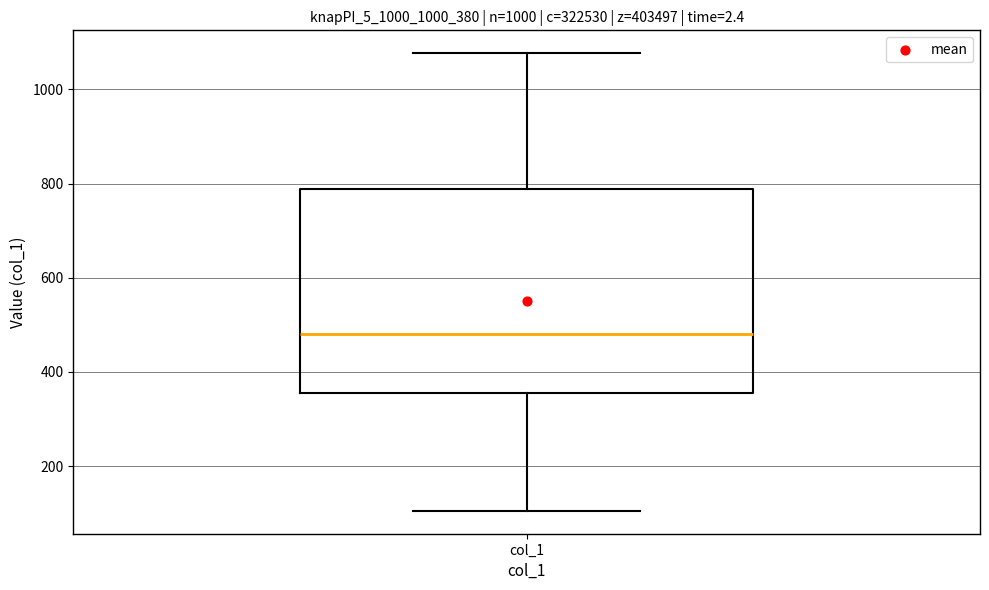

Transcribe this box plot: give where the median line is, the range the box spans, and where the two whiskers end, as read against the y-axis. The values are not printed on the chart, so give them approximately, as read against the axis.

median 480, box 360 to 780, whiskers 100 to 1080